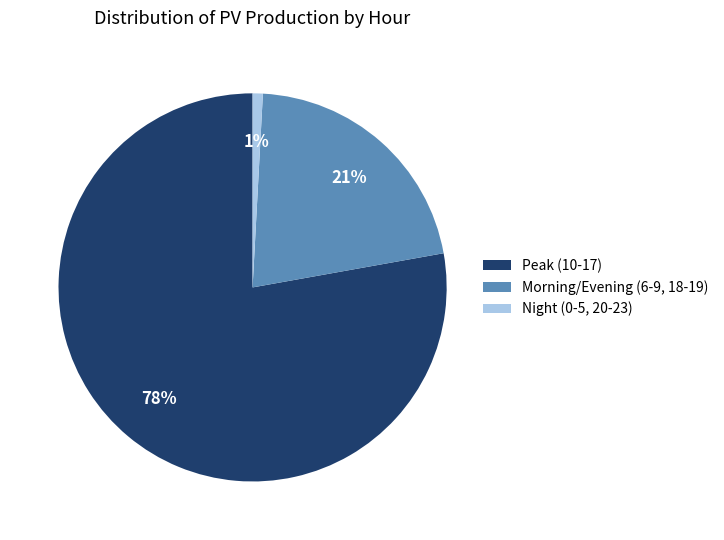

True or false: Night (0-5, 20-23) accounts for 14% of the total.

False